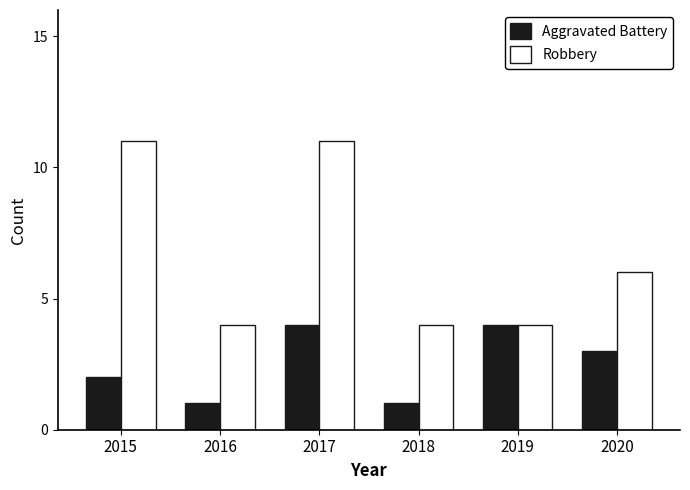

What are all the series names shown in the legend?

Aggravated Battery, Robbery